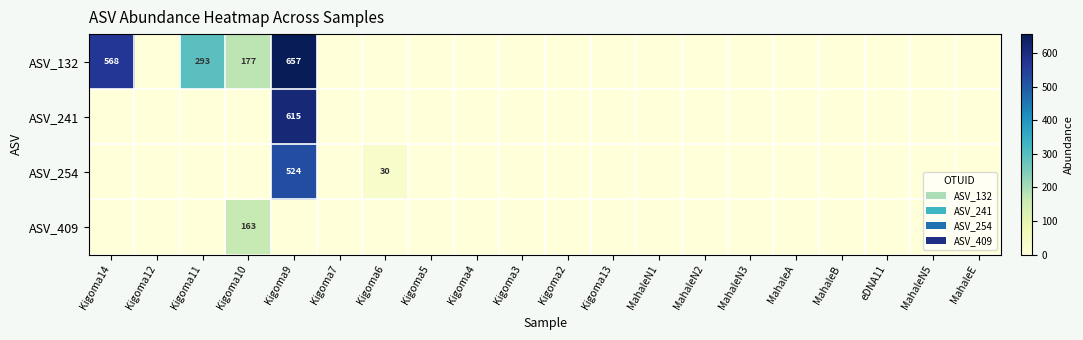

What is the highest value of the ASV_241 series?

615